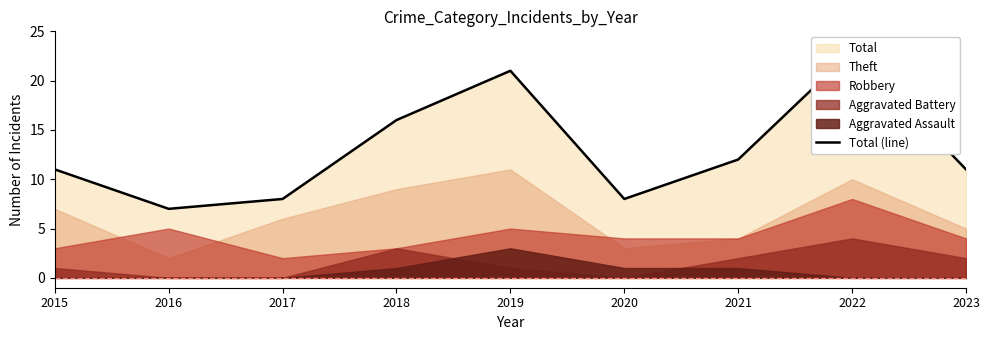

How many interior local peaks (higher than both neighbors) does the data have?

2